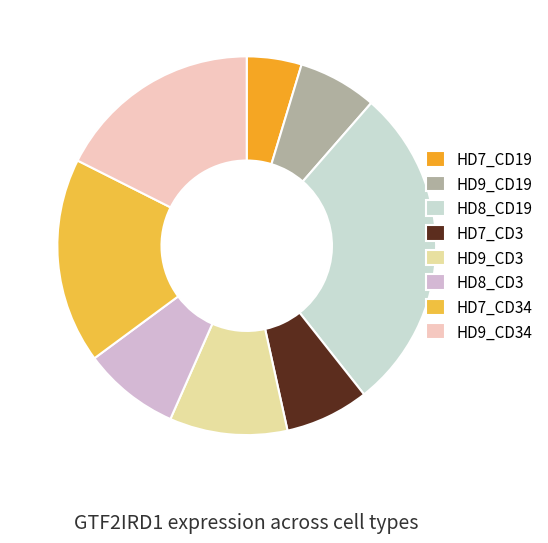

How many slices are in this pie chart?

8